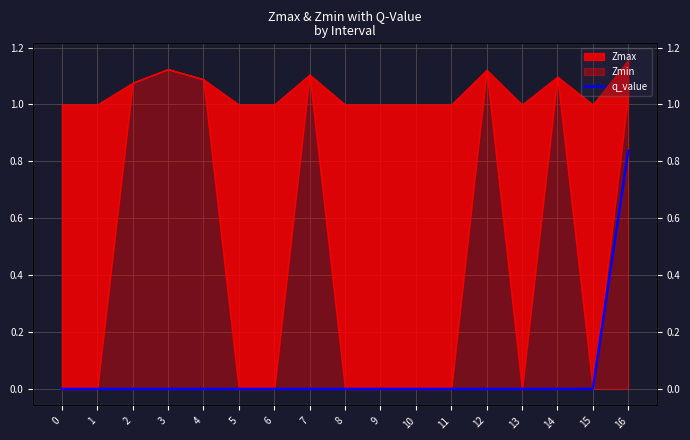

Is it true that the value at 12 is 0.6?

False